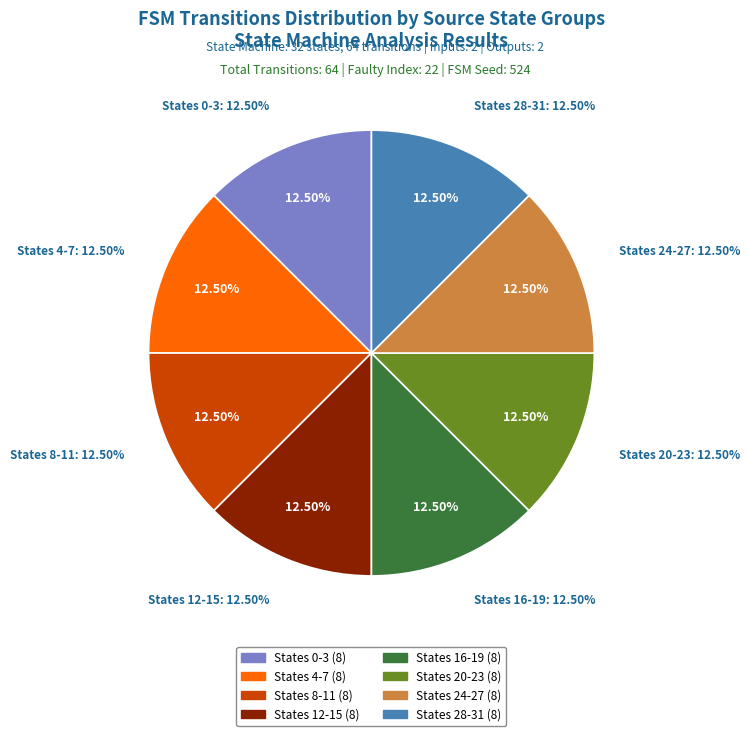

The State 5-8 slice represents 2% of the pie. True or false?

False